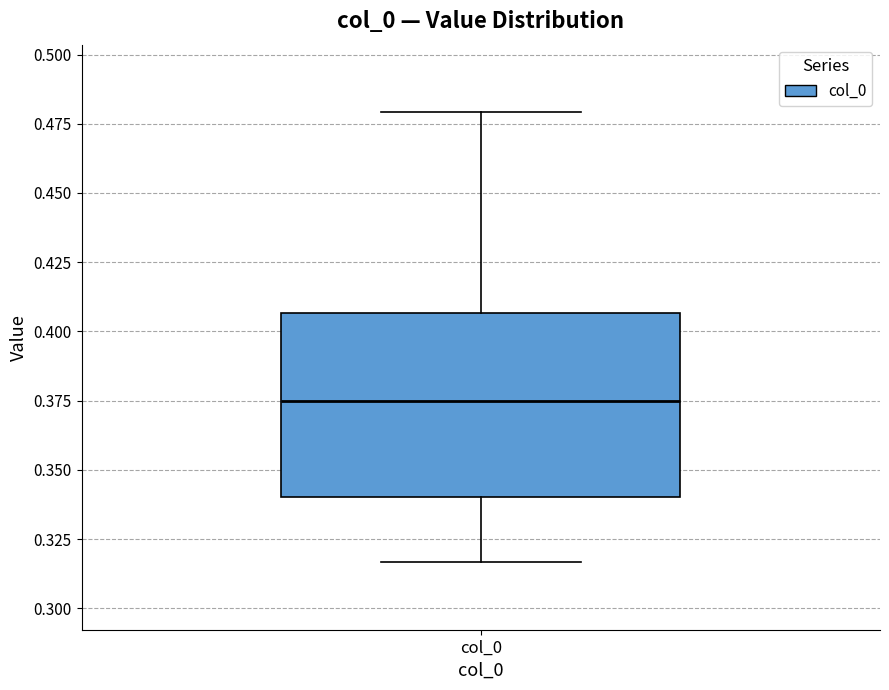

Where does the upper whisker of the box for col_0 end on the y-axis? The values are not printed on the chart, so give them approximately, as read against the axis.

0.480